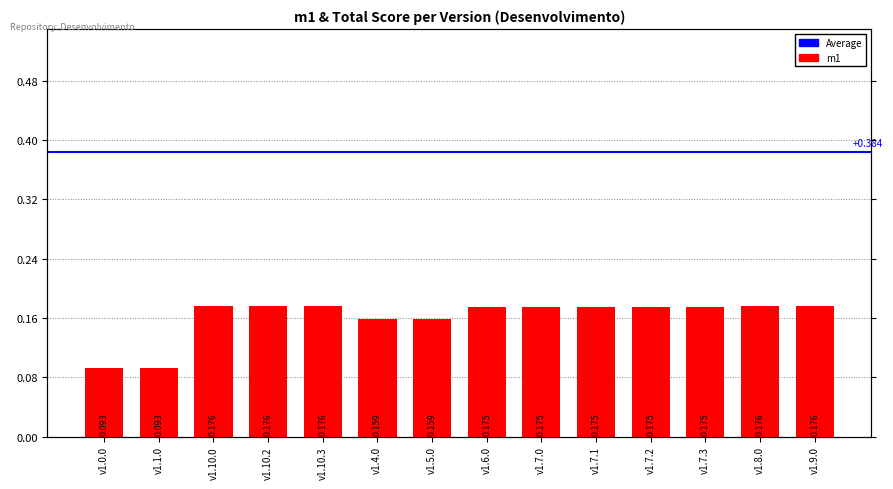

Reading right to left, transcribe all the data shown in this chart.

0.2	0.2	0.2	0.2	0.2	0.2	0.2	0.2	0.2	0.2	0.2	0.2	0.1	0.1